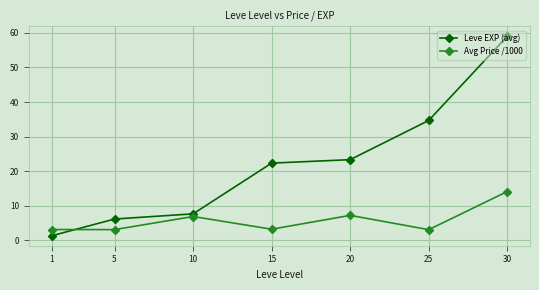

Rank the categories by Leve EXP (avg) value from lowest to highest.

1, 5, 10, 15, 20, 25, 30